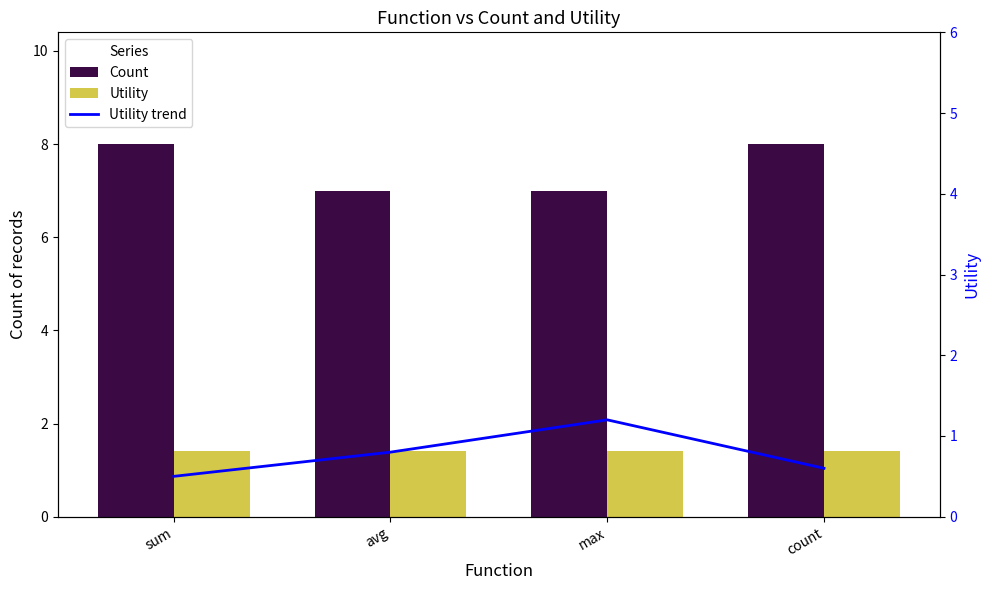

List the labels in order of Count value, smallest first.

avg, max, sum, count